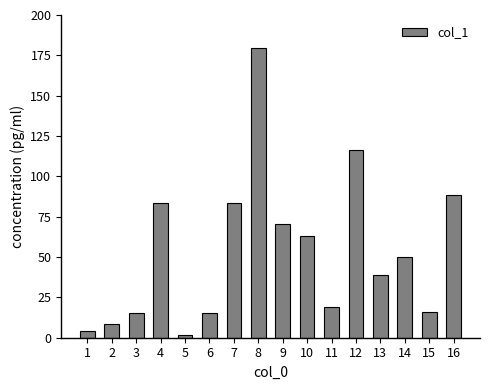

True or false: the data shows 179.7 at 8.

True